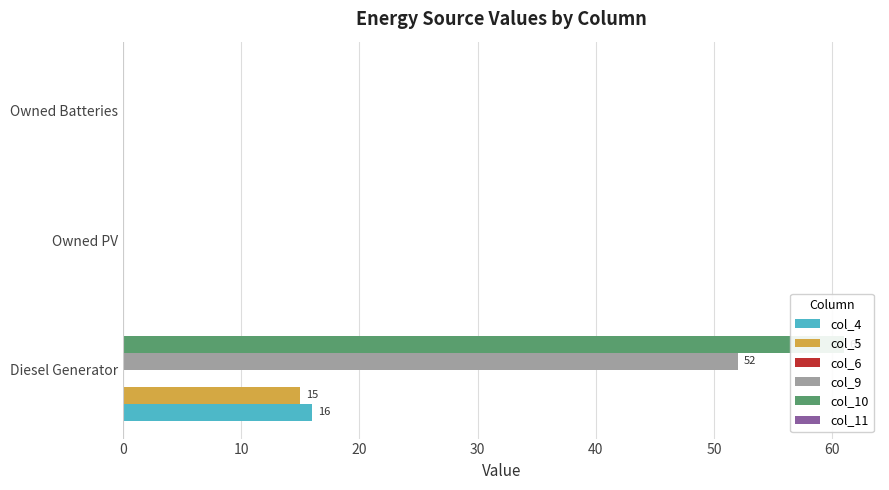

How many bars are there in each group?

6